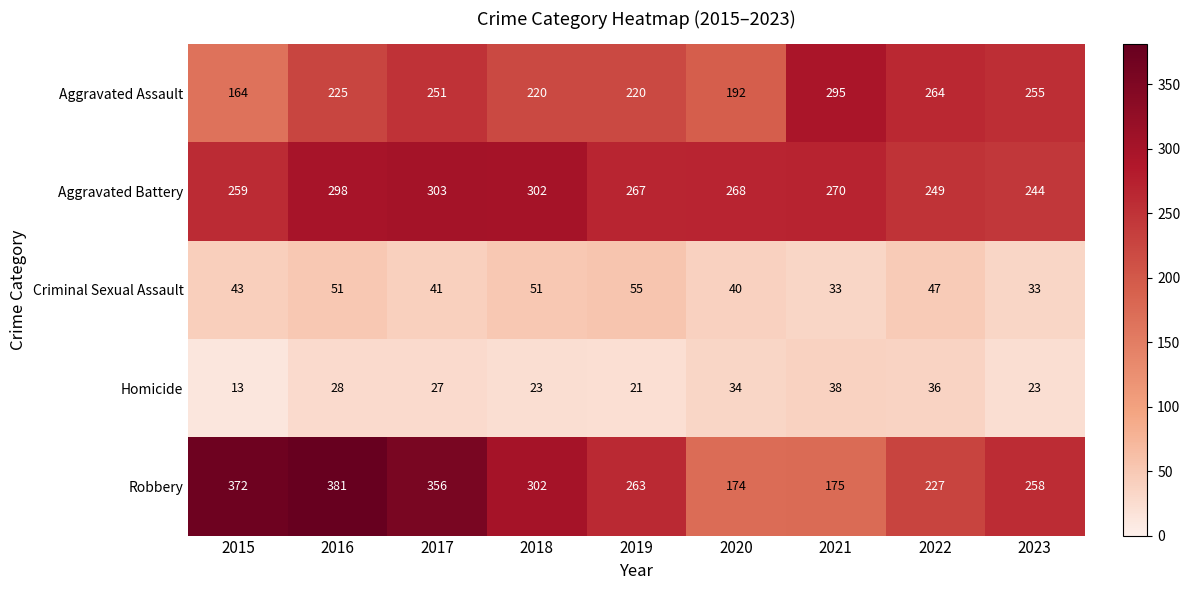

Which category has the highest value in the Homicide series?

2021